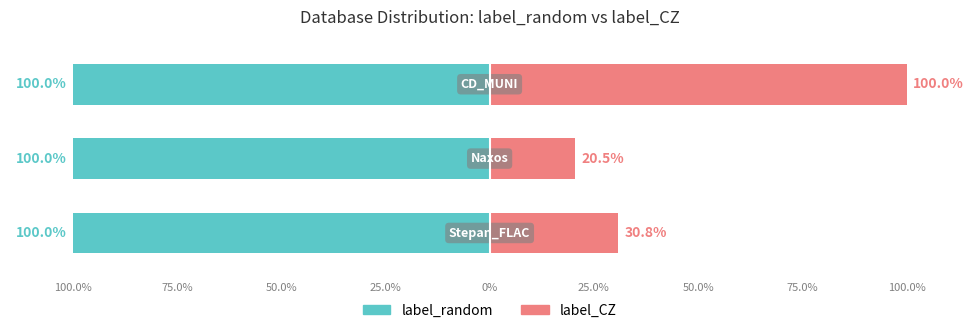

What is the average value of the label_CZ series?

50.4